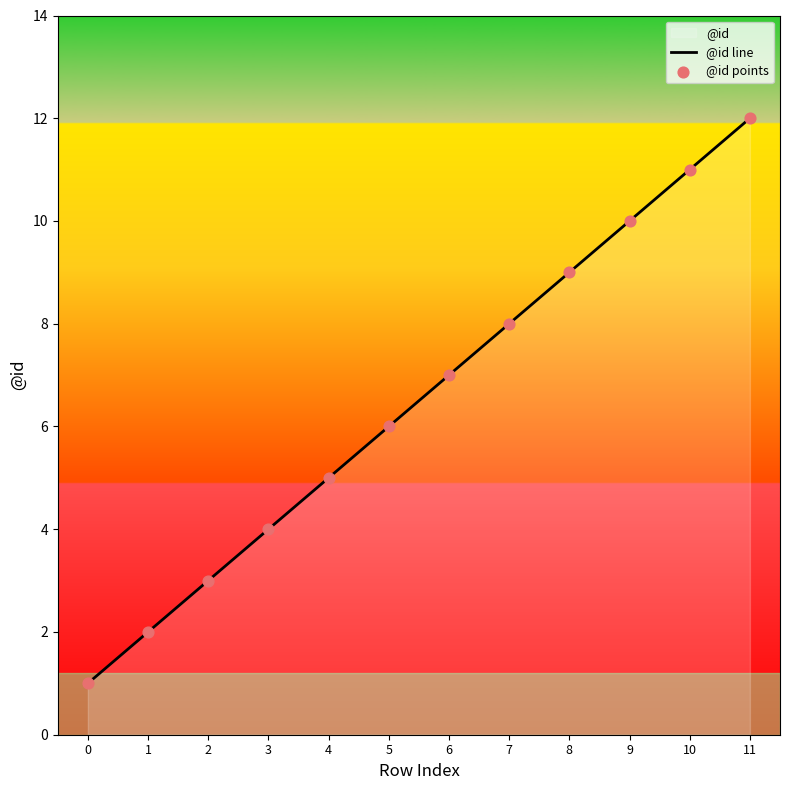

Is the value of @id line at 5 greater than the value of @id points at 4?

Yes